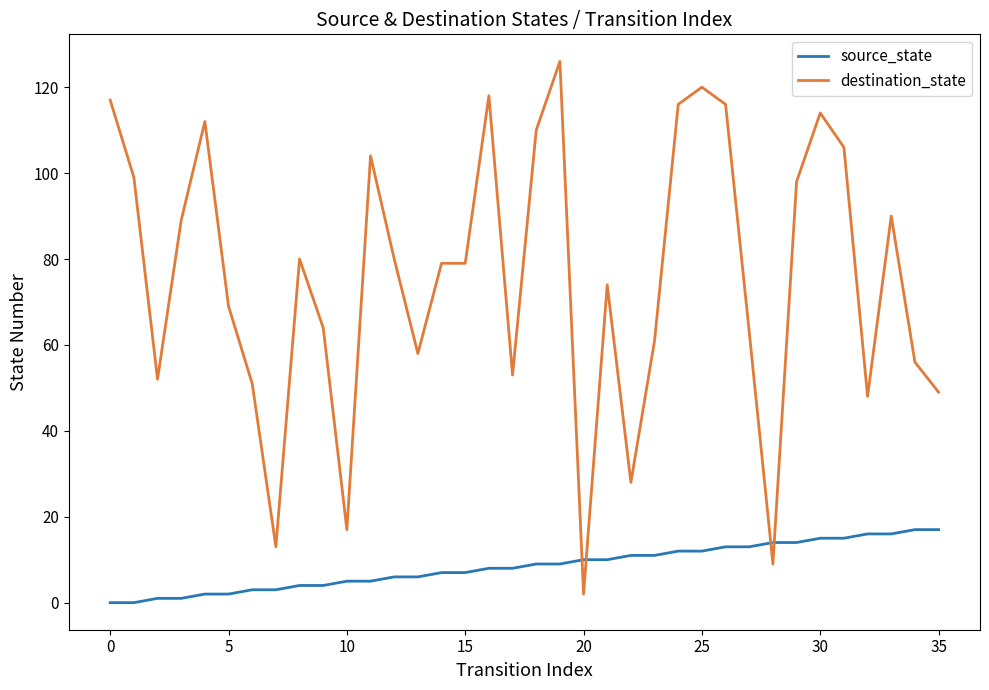

True or false: source_state and destination_state cross at least once.

True